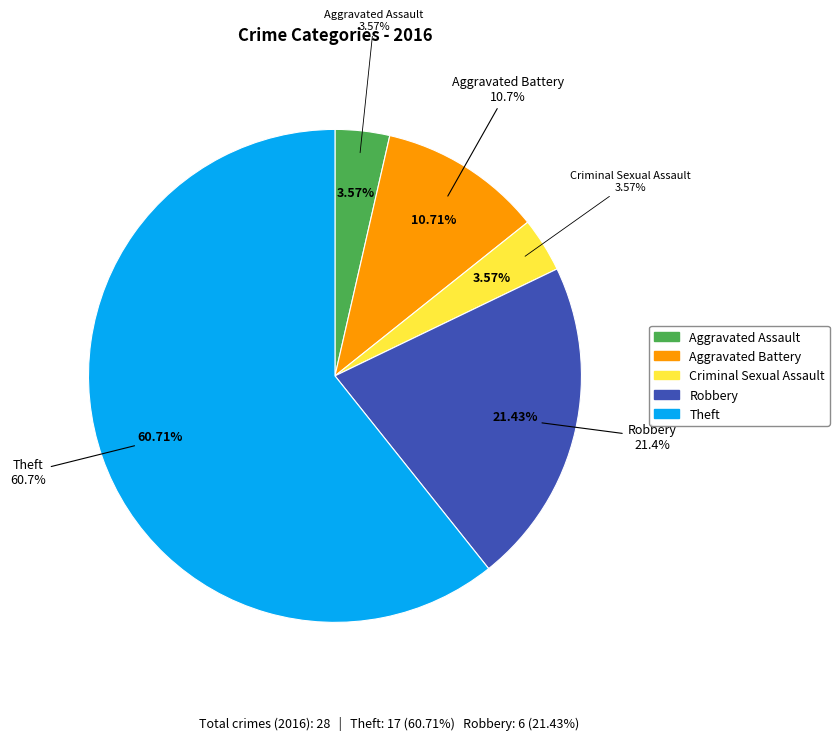

To the nearest percent, what is the difference between the Robbery and Aggravated Battery slice percentages?

11%